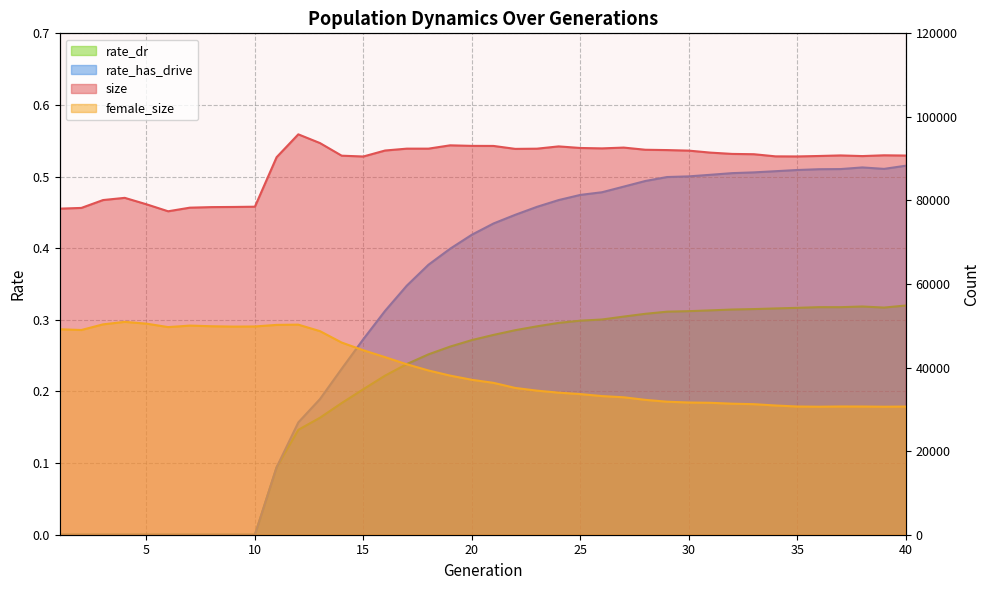

What is the sum of all size values?

3544194.0